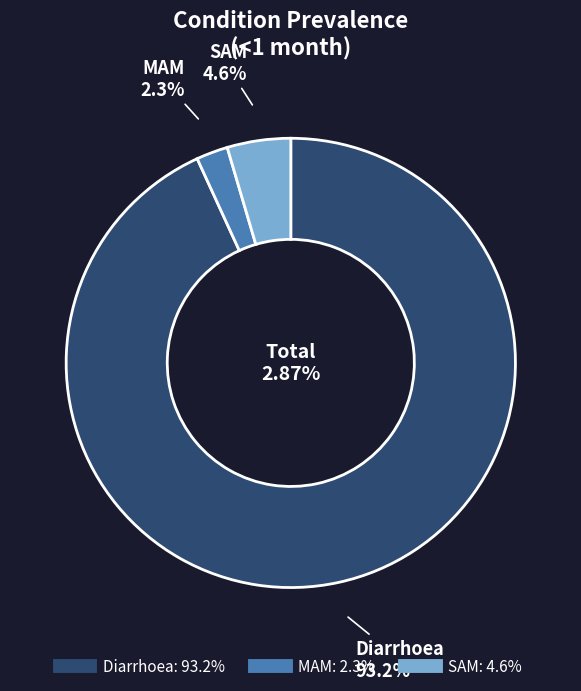

The SAM slice represents 1% of the pie. True or false?

False